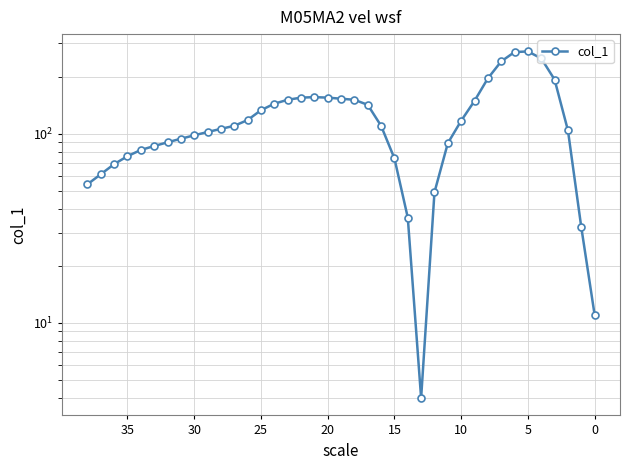

What is the difference between the maximum and minimum values?

268